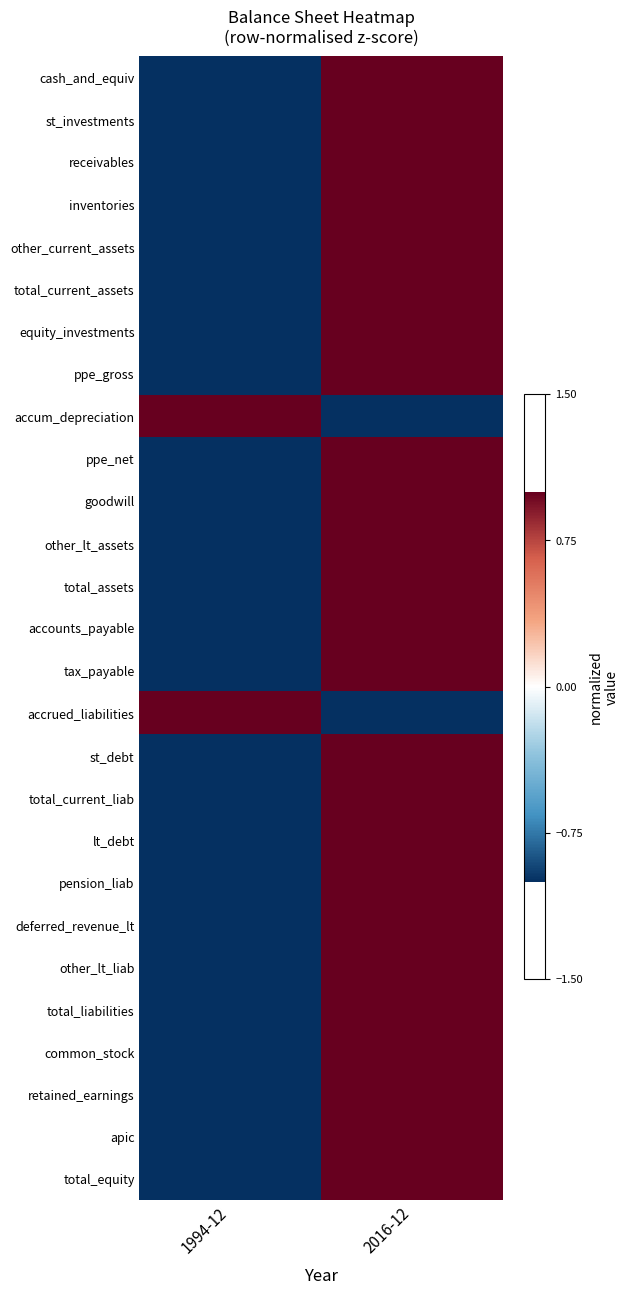

Reading left to right, extract all data points from this chart.

cash_and_equiv: 1994-12=-1	2016-12=1
st_investments: 1994-12=-1	2016-12=1
receivables: 1994-12=-1	2016-12=1
inventories: 1994-12=-1	2016-12=1
other_current_assets: 1994-12=-1	2016-12=1
total_current_assets: 1994-12=-1	2016-12=1
equity_investments: 1994-12=-1	2016-12=1
ppe_gross: 1994-12=-1	2016-12=1
accum_depreciation: 1994-12=1	2016-12=-1
ppe_net: 1994-12=-1	2016-12=1
goodwill: 1994-12=-1	2016-12=1
other_lt_assets: 1994-12=-1	2016-12=1
total_assets: 1994-12=-1	2016-12=1
accounts_payable: 1994-12=-1	2016-12=1
tax_payable: 1994-12=-1	2016-12=1
accrued_liabilities: 1994-12=1	2016-12=-1
st_debt: 1994-12=-1	2016-12=1
total_current_liab: 1994-12=-1	2016-12=1
lt_debt: 1994-12=-1	2016-12=1
pension_liab: 1994-12=-1	2016-12=1
deferred_revenue_lt: 1994-12=-1	2016-12=1
other_lt_liab: 1994-12=-1	2016-12=1
total_liabilities: 1994-12=-1	2016-12=1
common_stock: 1994-12=-1	2016-12=1
retained_earnings: 1994-12=-1	2016-12=1
apic: 1994-12=-1	2016-12=1
total_equity: 1994-12=-1	2016-12=1